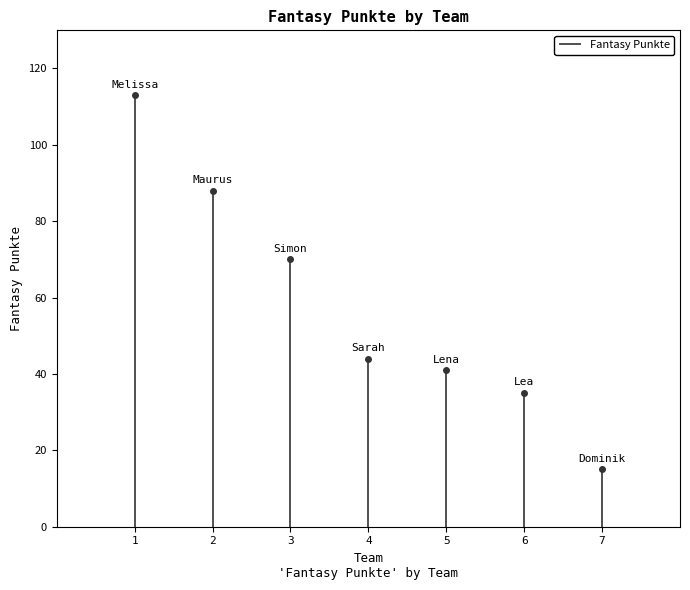

Count the number of values greater than 44.

3